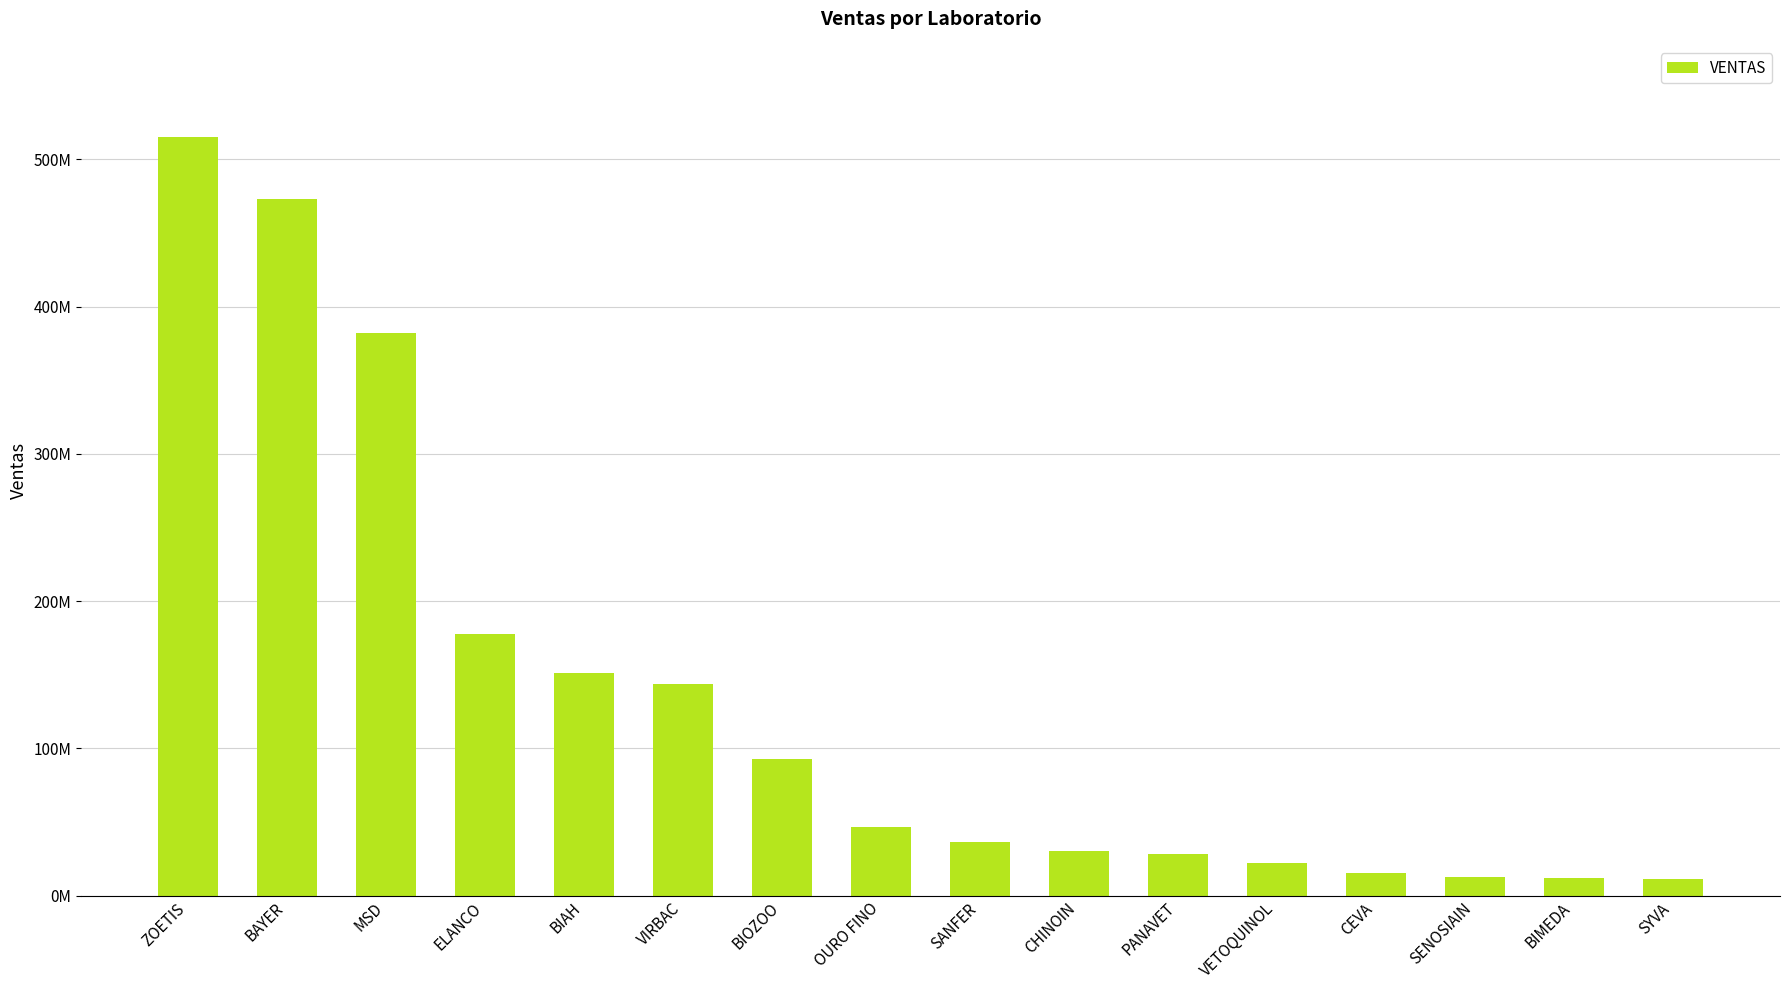

Is it true that the value at BIMEDA is 16924189.7?

False